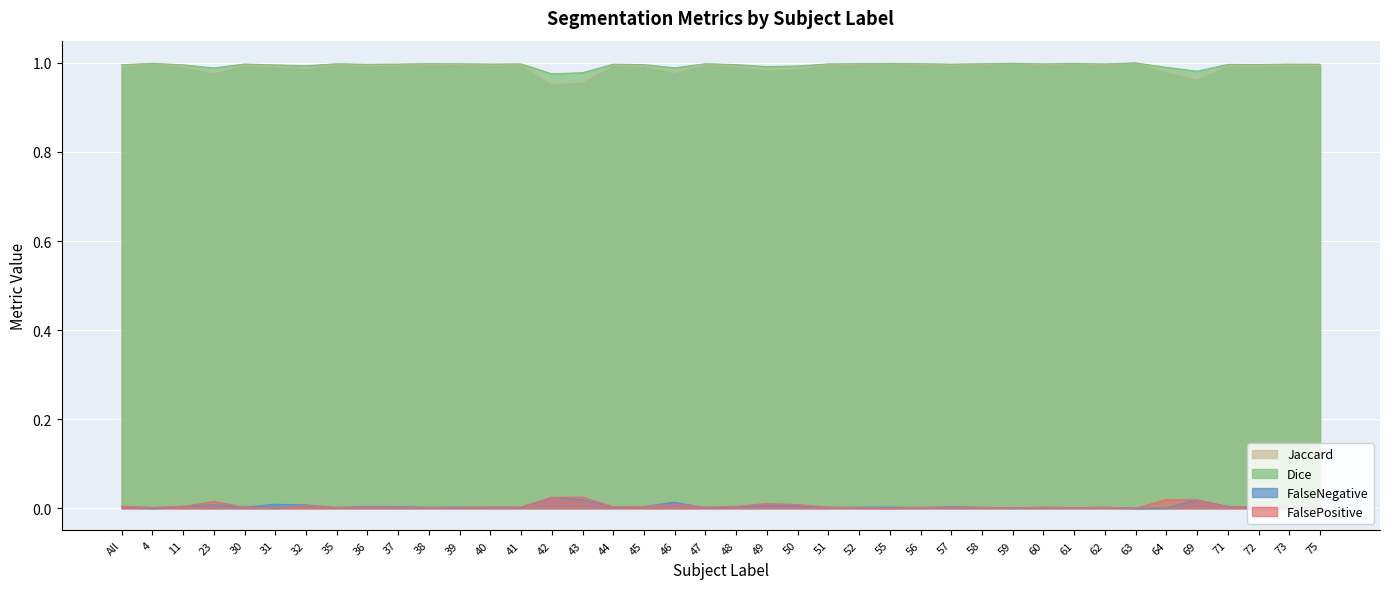

List the labels in order of FalseNegative value, largest first.

42, 43, 69, 46, 31, 23, 32, 49, 50, 11, All, 36, 71, 57, 45, 48, 37, 44, 39, 72, 55, 30, 52, 40, 38, 58, 62, 51, 35, 60, 41, 73, 56, 61, 47, 59, 4, 63, 64, 75